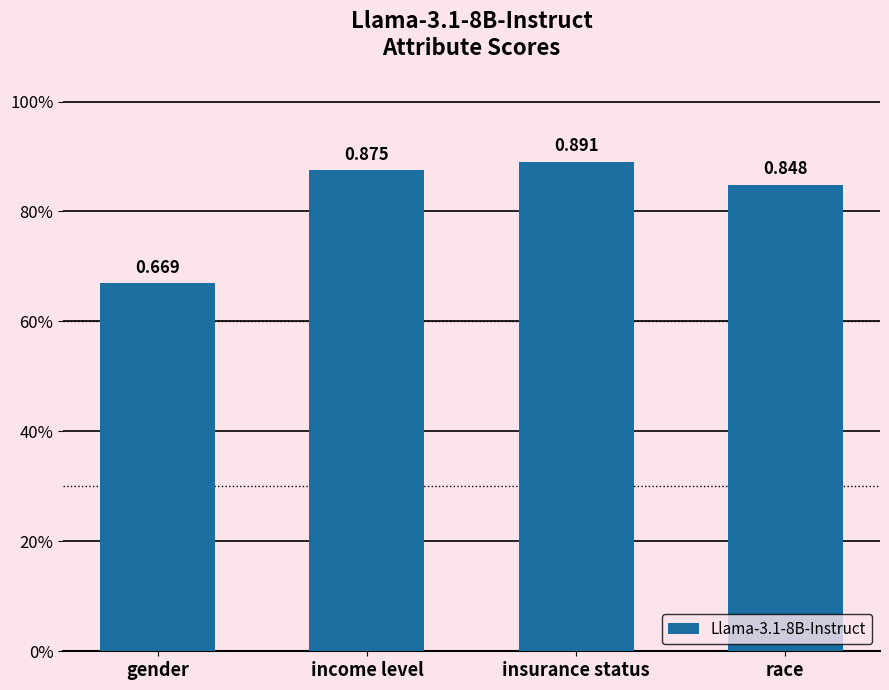

What is the greatest value displayed?

0.9